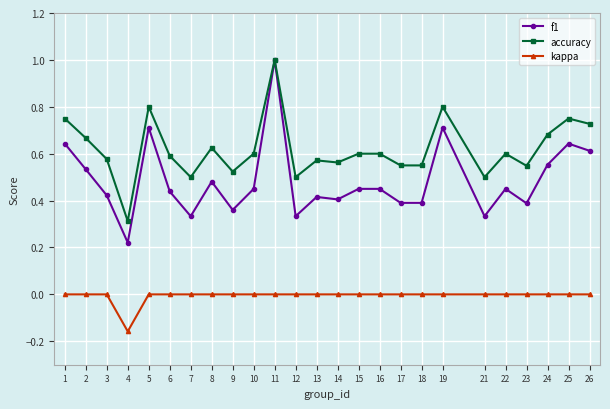

What is the total value across all series at 2?

1.2